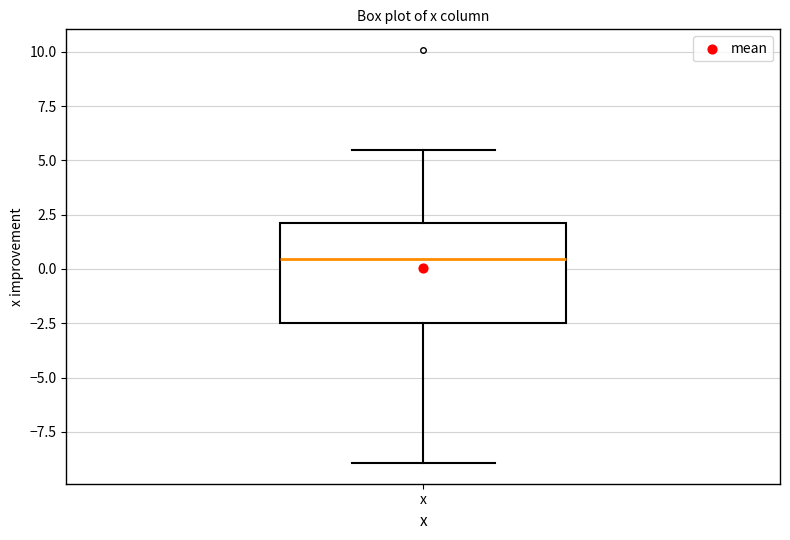

Where does the median line of the box for x sit on the y-axis? The values are not printed on the chart, so give them approximately, as read against the axis.

0.5